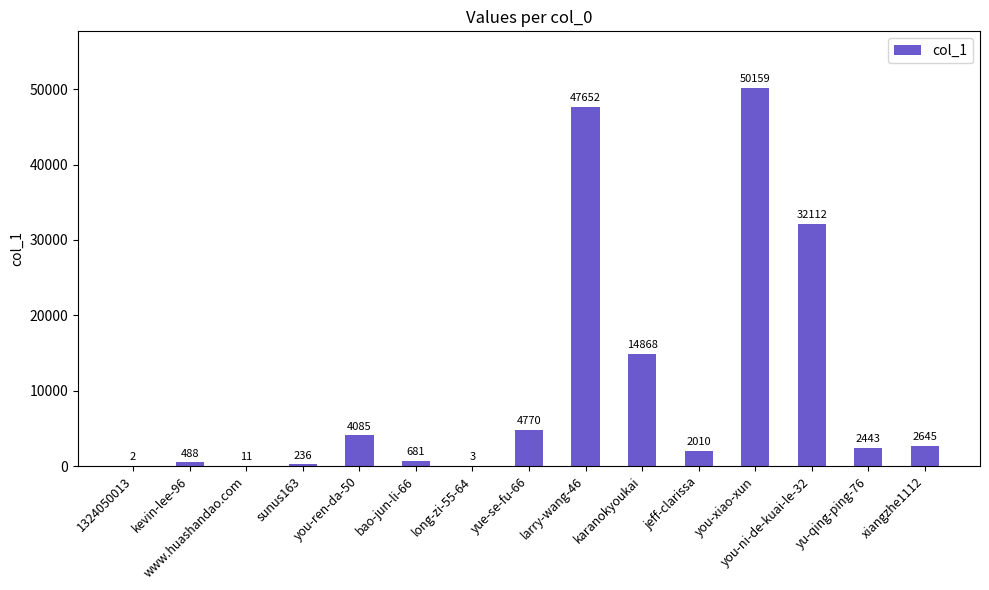

Where is the data nearest to the value 25080?

you-ni-de-kuai-le-32